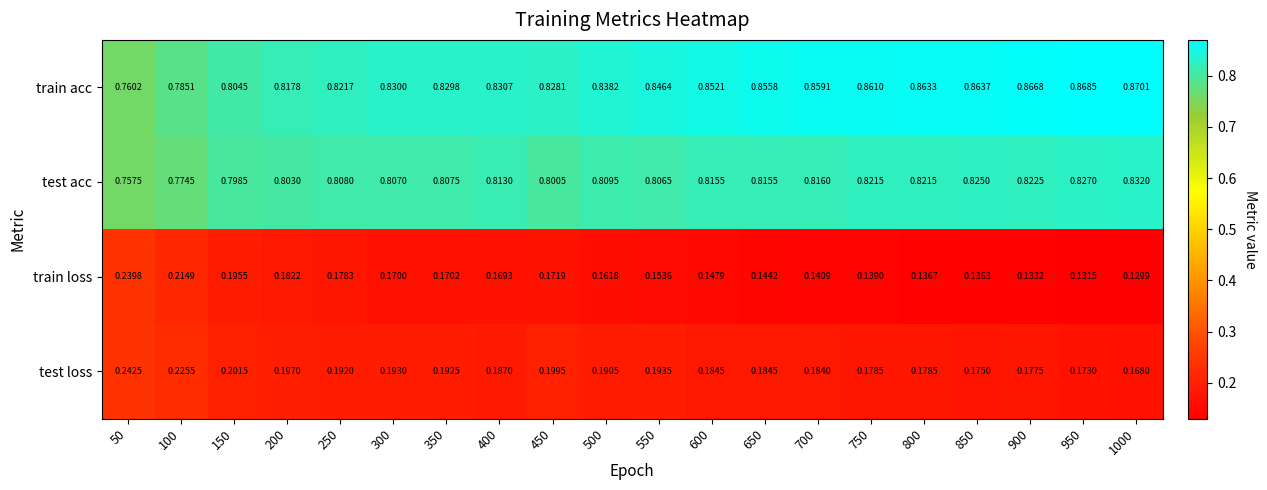

Is the value of train loss at 400 greater than the value of test acc at 950?

No